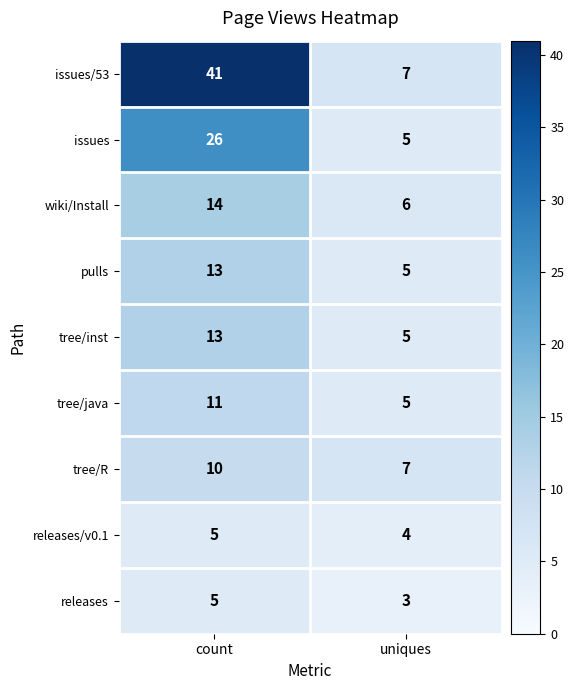

Reading left to right, list all the values displayed in this chart.

issues/53: 41	7
issues: 26	5
wiki/Install: 14	6
pulls: 13	5
tree/inst: 13	5
tree/java: 11	5
tree/R: 10	7
releases/v0.1: 5	4
releases: 5	3